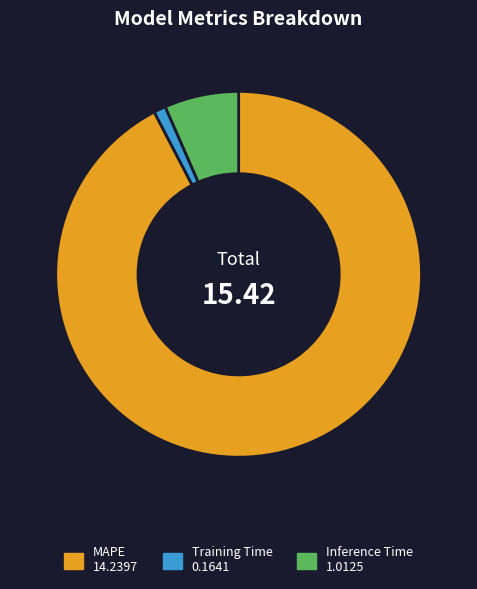

Is it true that MAPE is 92% of the pie?

True